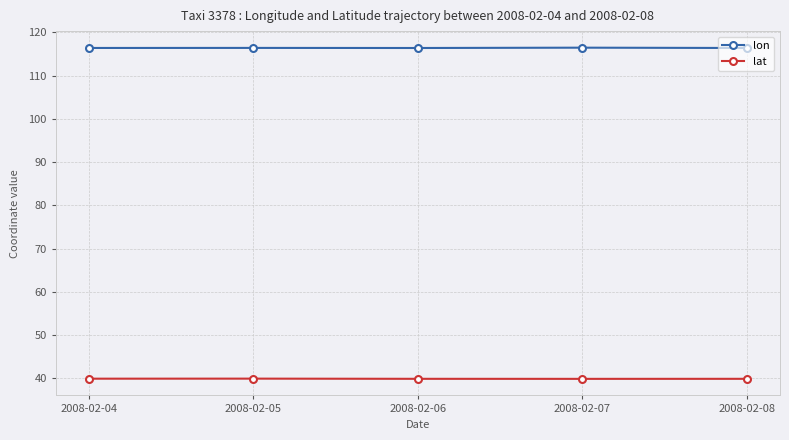

At how many categories does at least one series exceed 107?

5